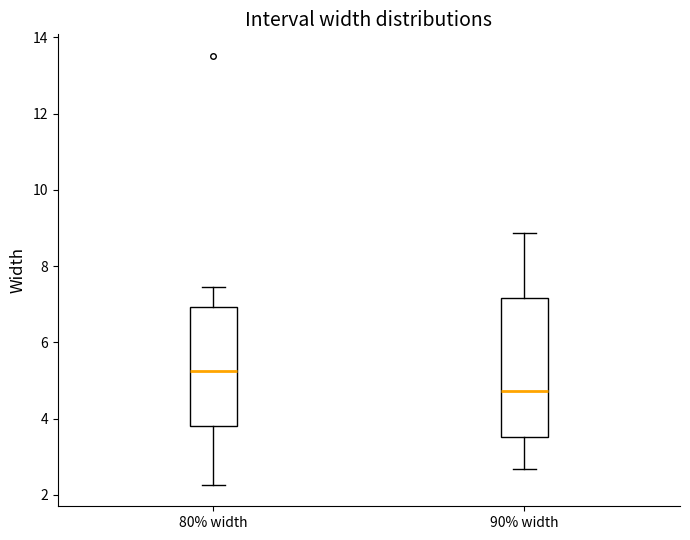

Which box has the highest median line?

80% width